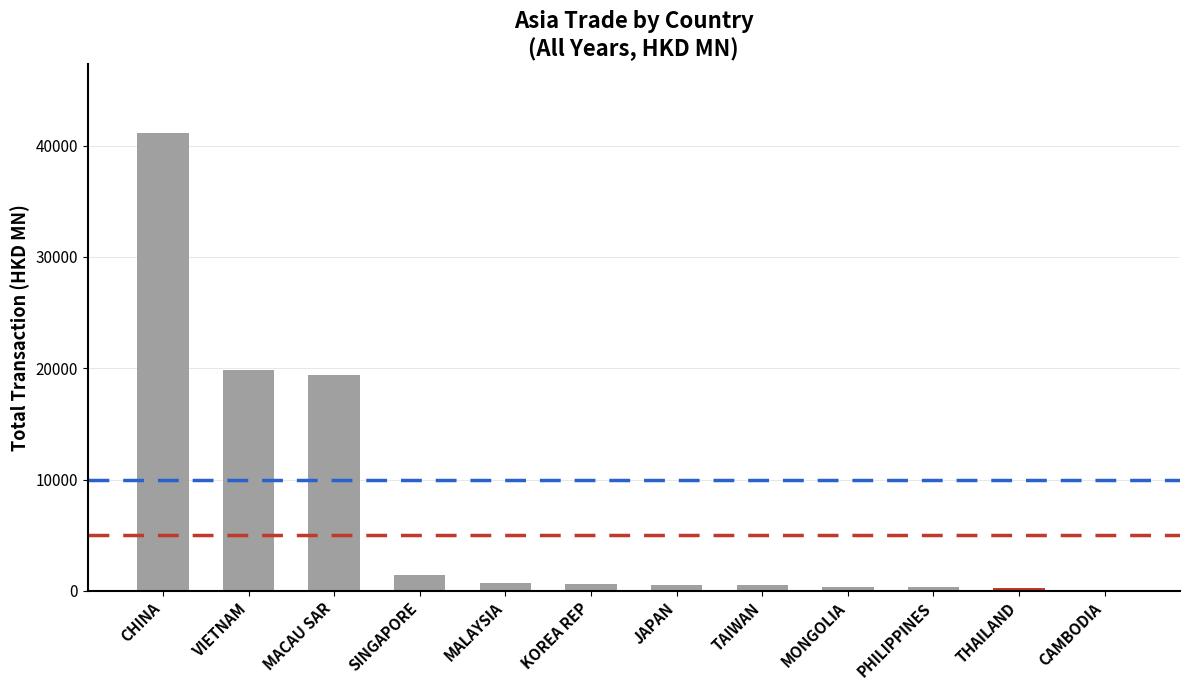

The chart shows a value of 28967.3 at MACAU SAR. True or false?

False